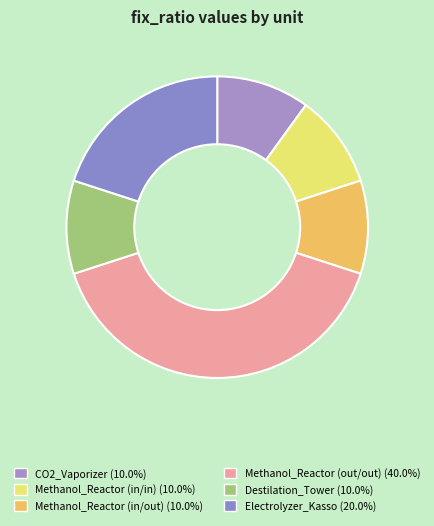

Which category has the biggest portion of the pie?

Methanol_Reactor (out/out)